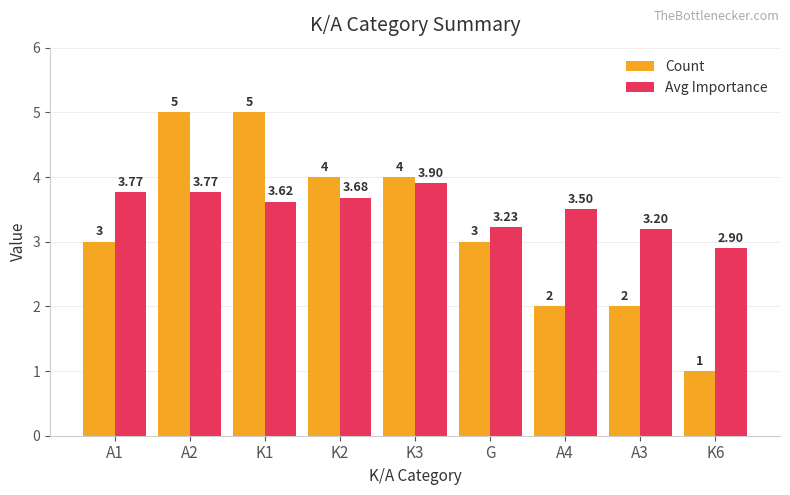

What position from the left is K1?

3